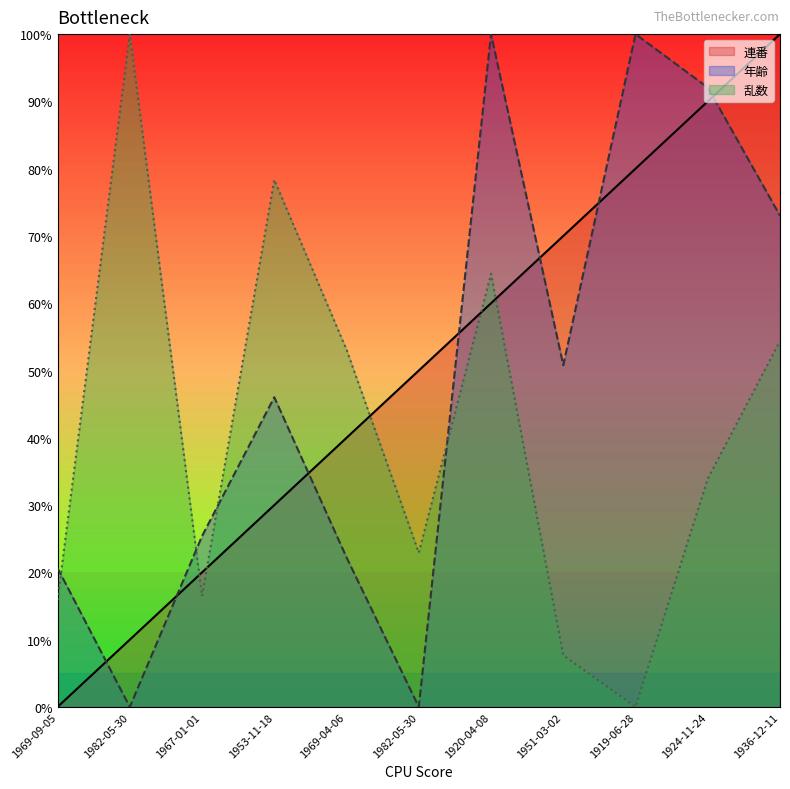

Which series has the widest spread of values?

連番